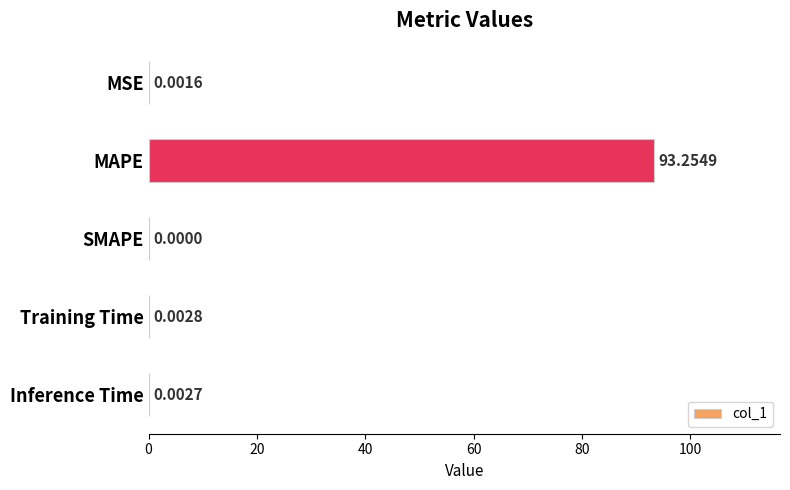

Which has a higher value, Inference Time or SMAPE?

Inference Time